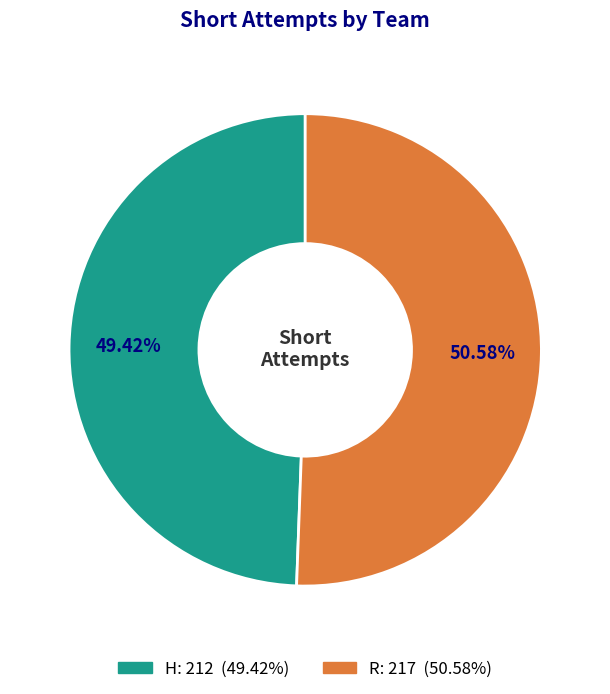

How many slices are in this pie chart?

2